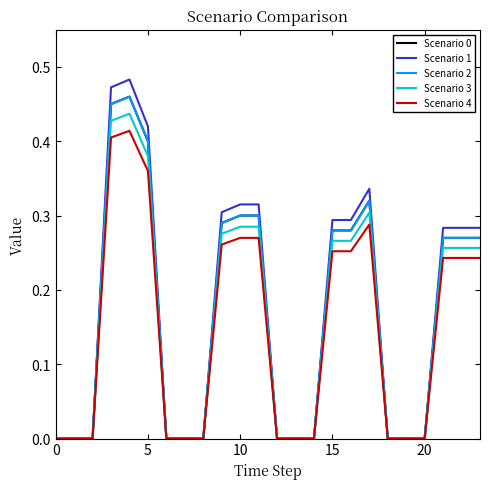

Is this an area chart (filled region under the line)?

No